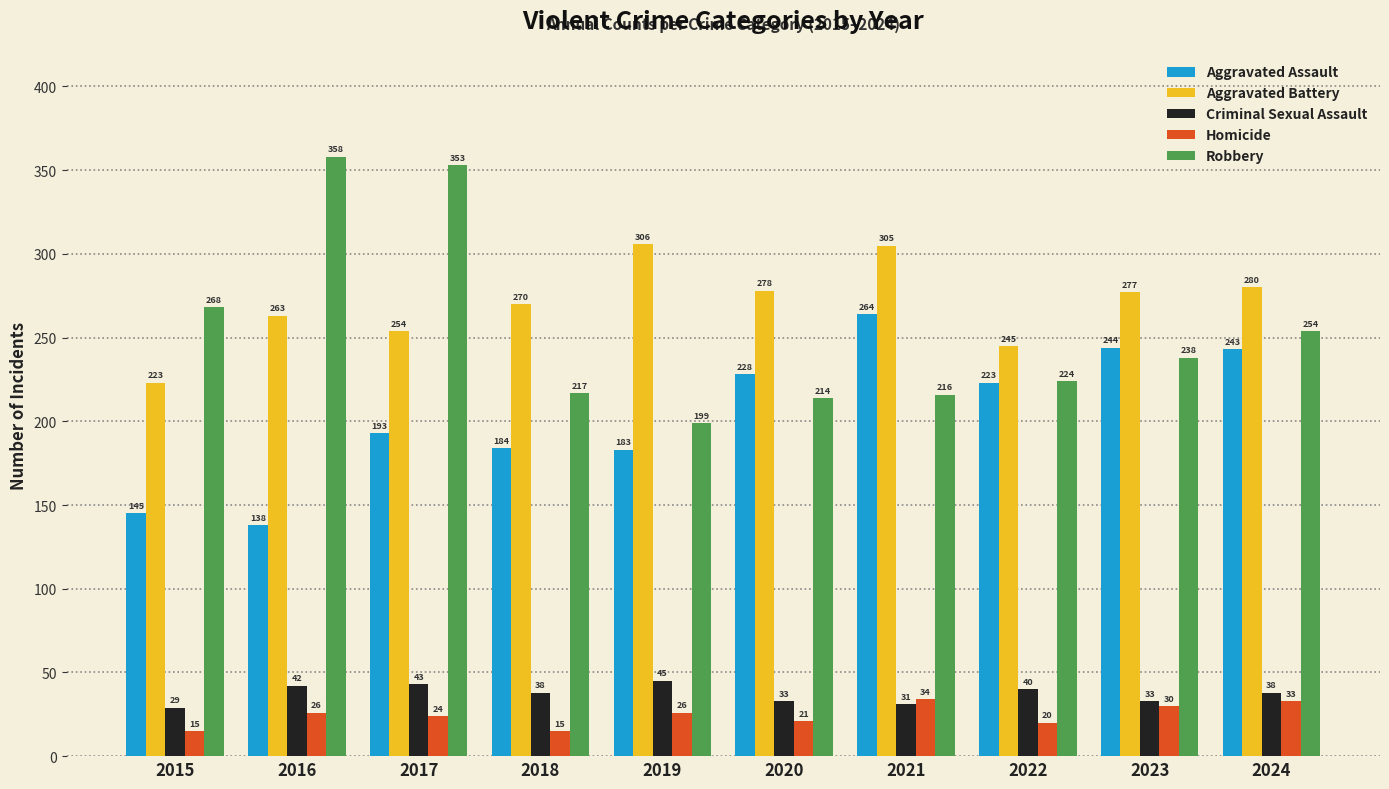

What is the spread (max minus min) of values at 2018?

255